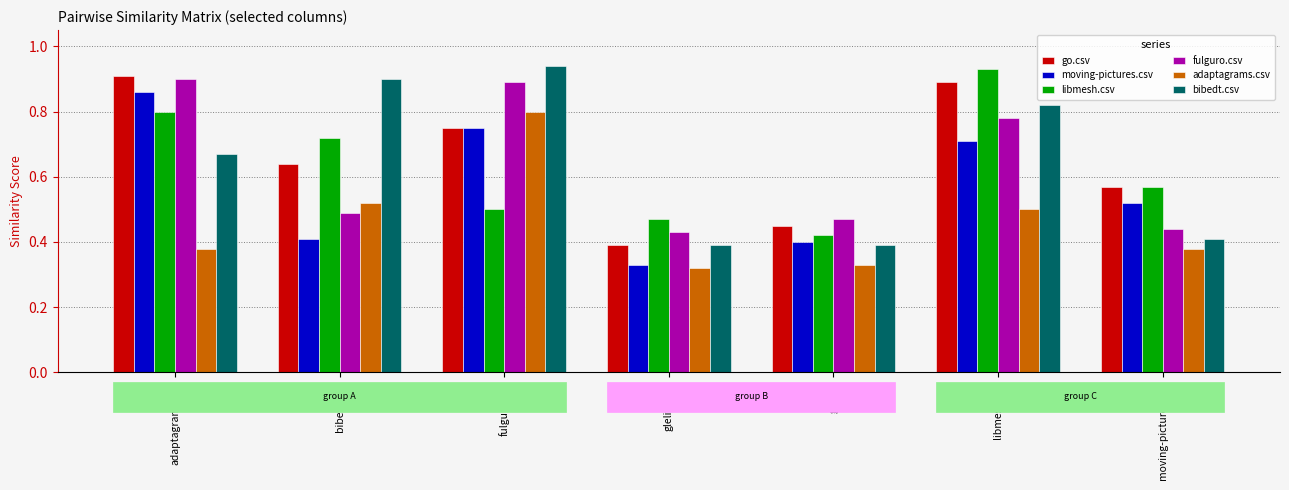

At how many categories does at least one series exceed 0?

7